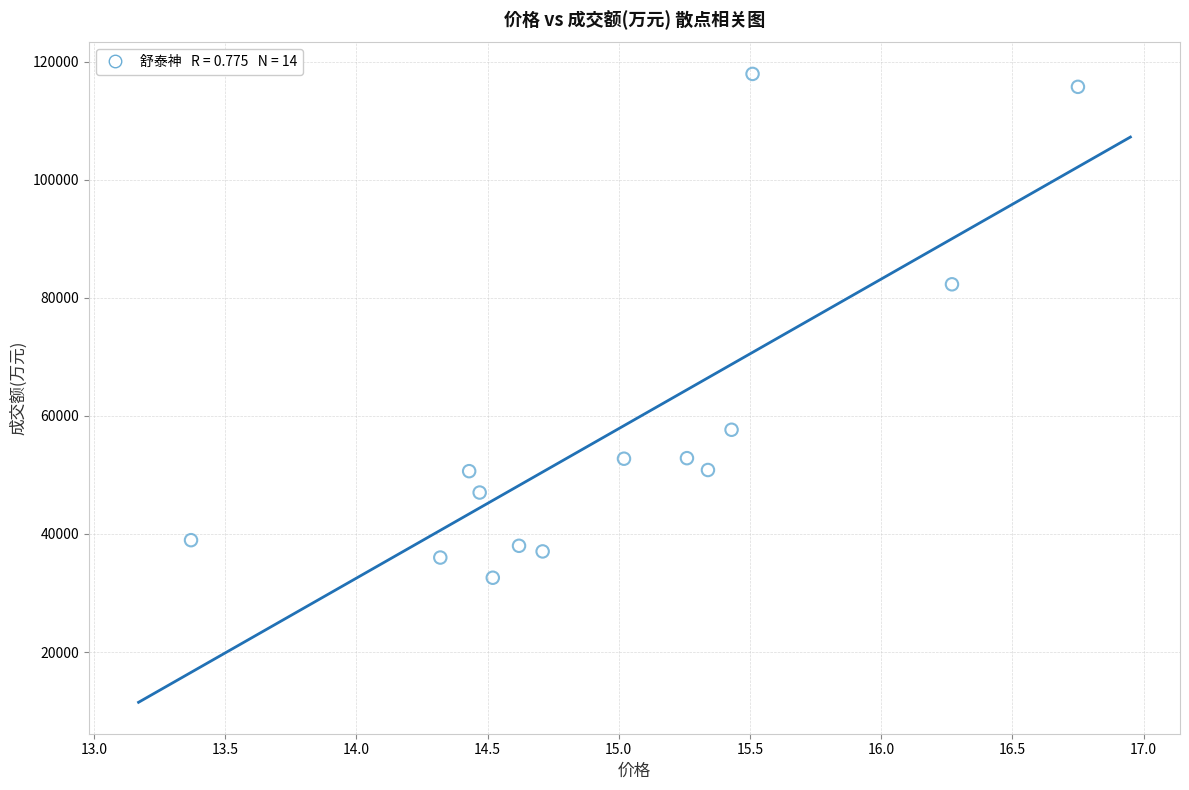

What Y value in the scatter plot is closest to 75271?

82308